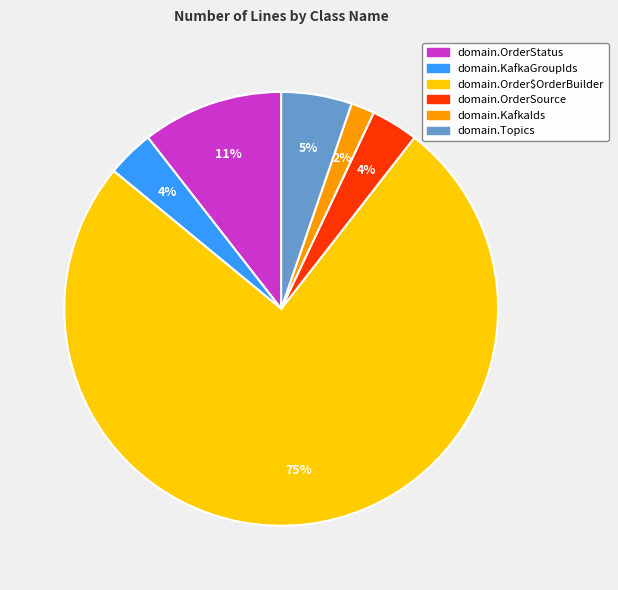

Is there any slice that represents more than half of the pie?

Yes